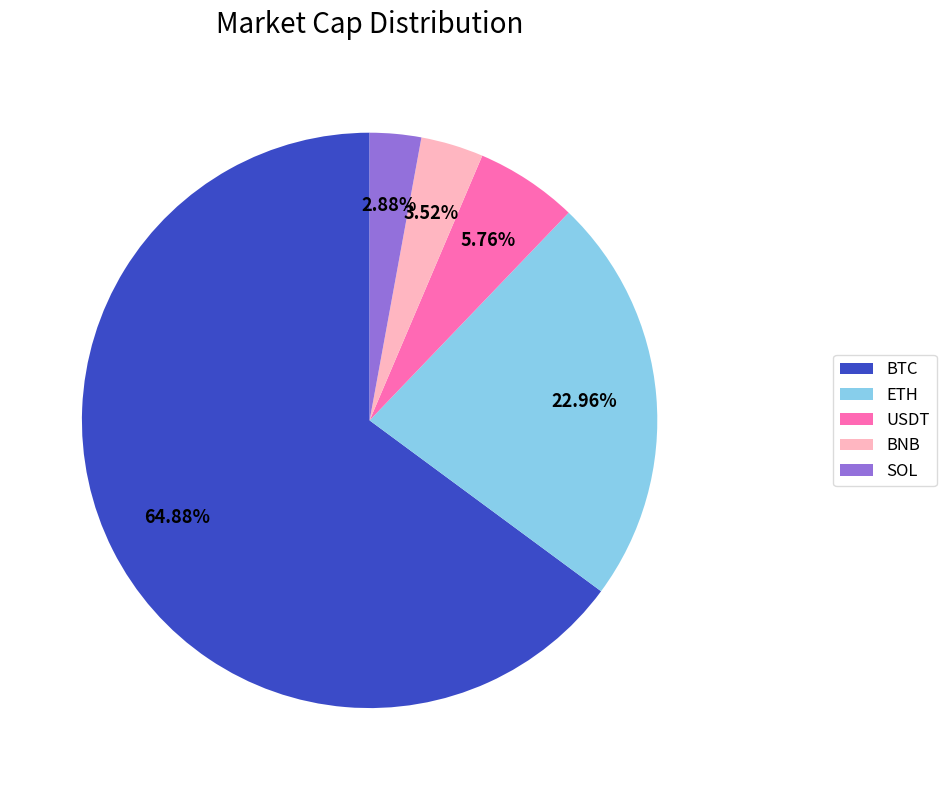

How many segments does this pie chart have?

5